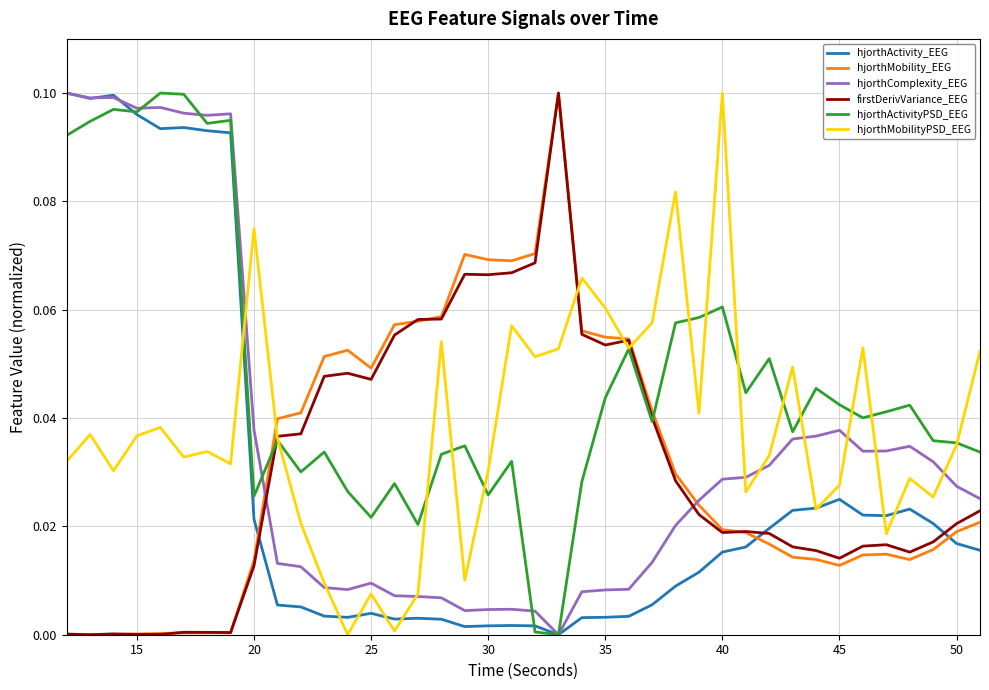

After their last crossing, which series has the higher values: firstDerivVariance_EEG or hjorthComplexity_EEG?

hjorthComplexity_EEG